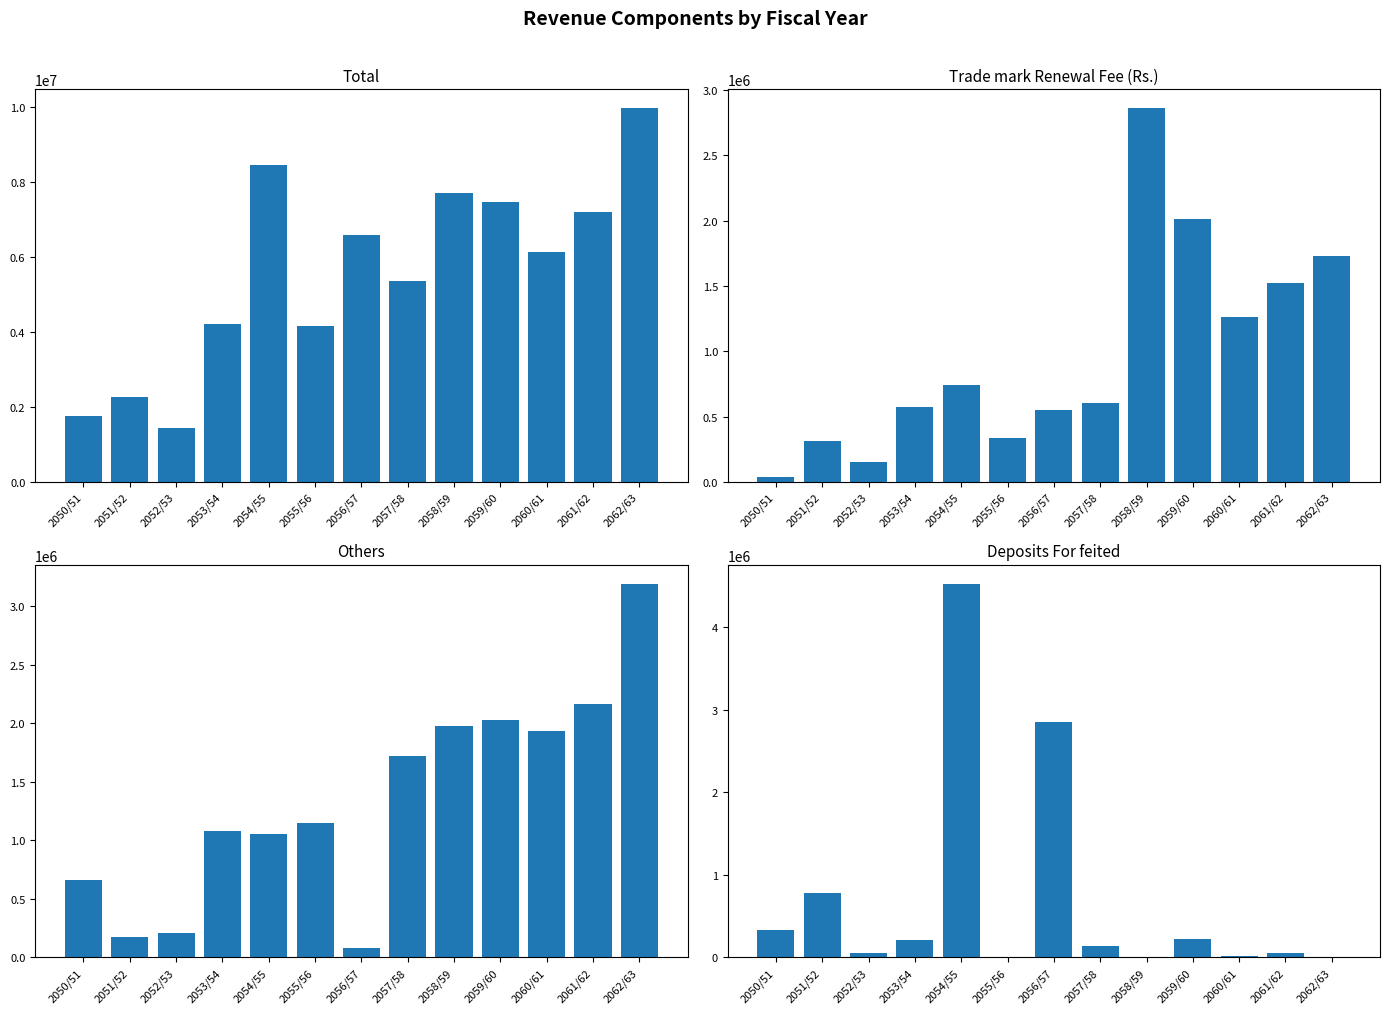

What is the difference between the Others values at 2057/58 and 2053/54?

639273